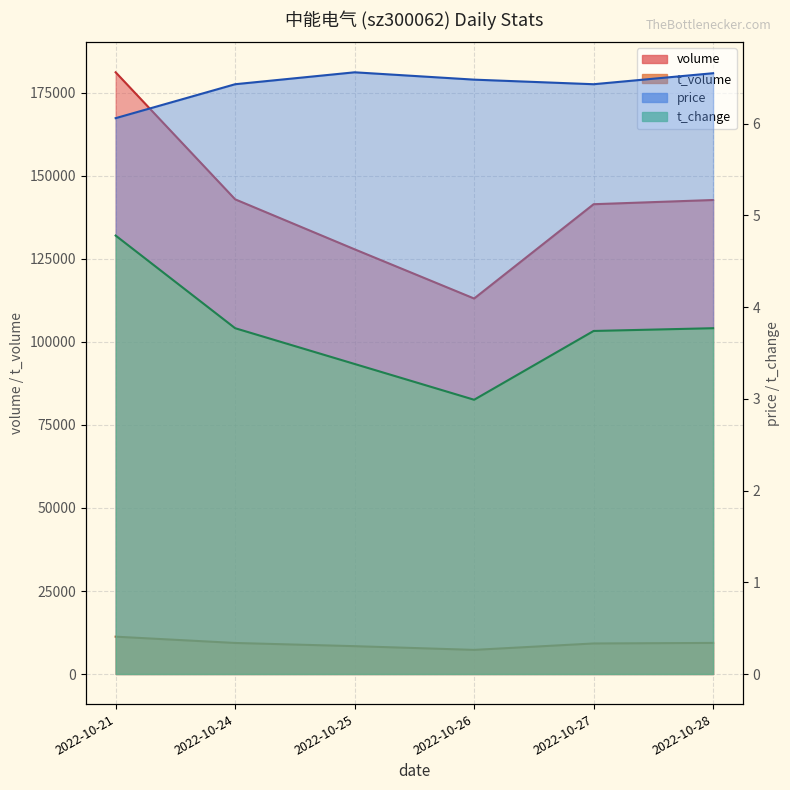

How many lines are shown in the chart?

4